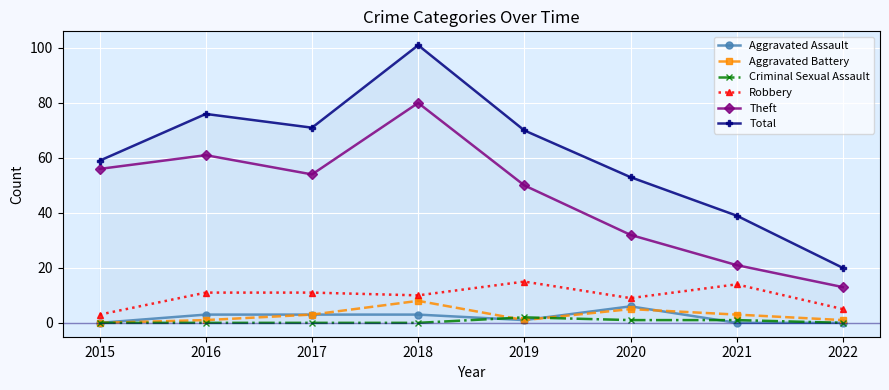

The Robbery series shows 15 at 2019. True or false?

True